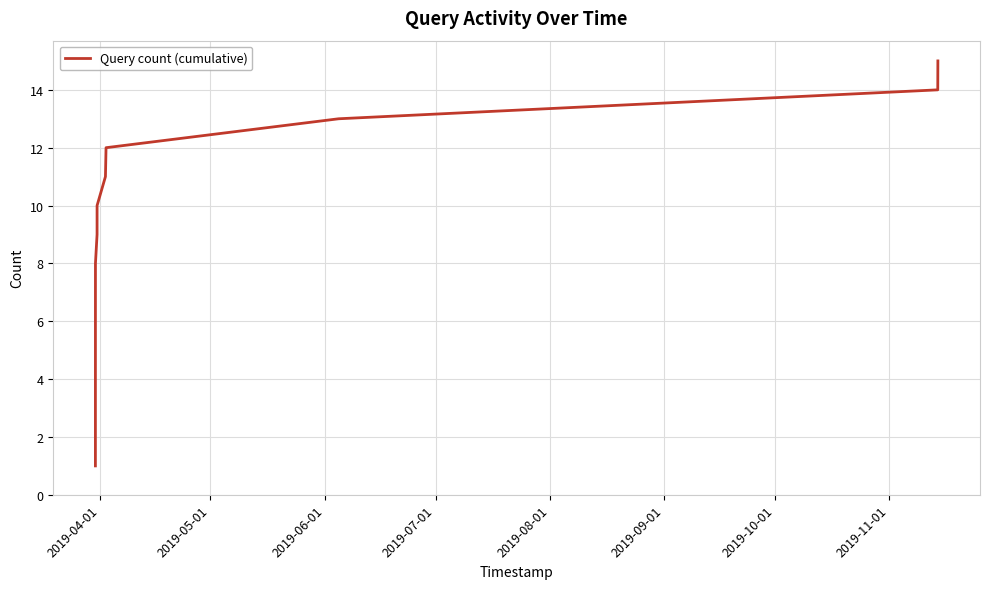

What is the greatest value displayed?

15